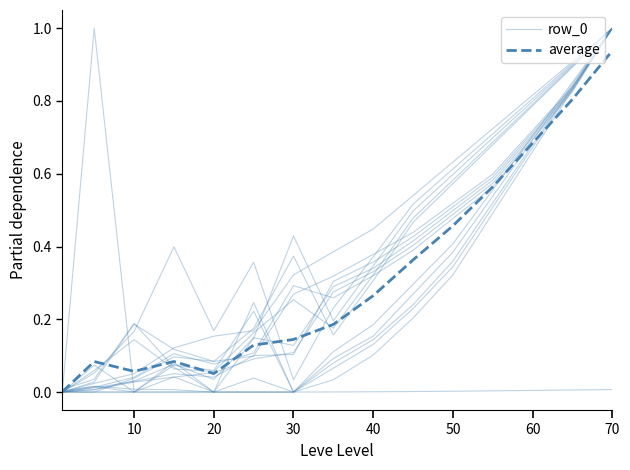

True or false: average and row_0 intersect in this chart.

True